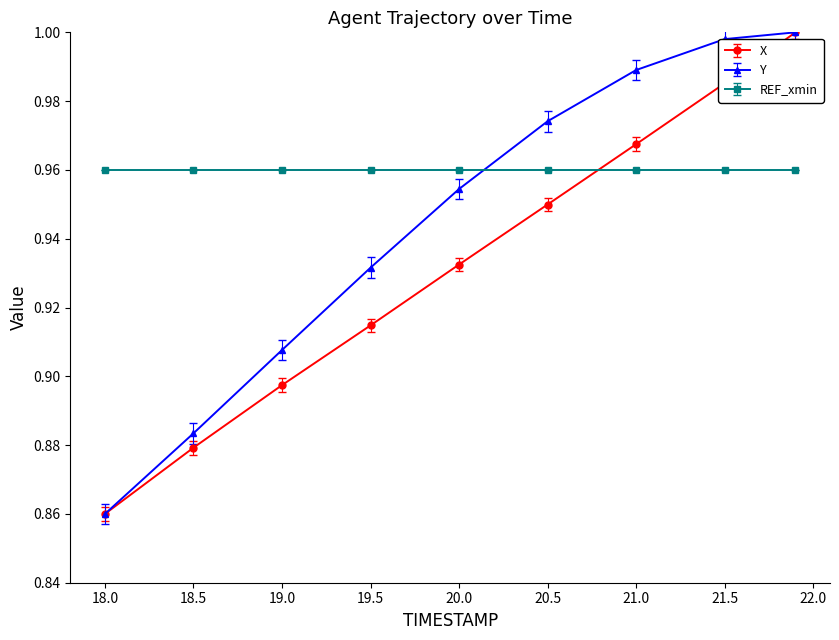

Rank the series by their average value, from lowest to highest.

X, Y, REF_xmin